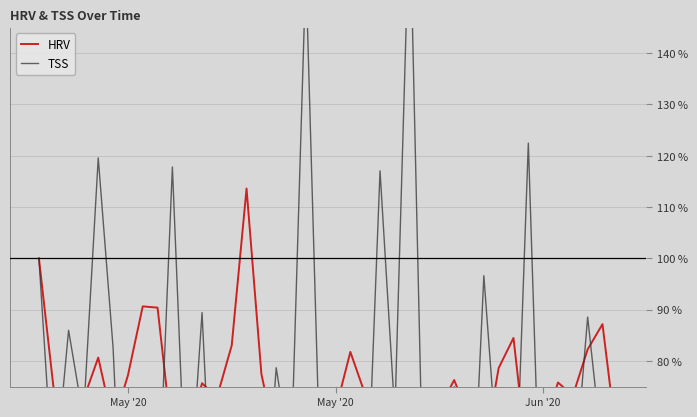

Does the chart have visible grid lines?

Yes